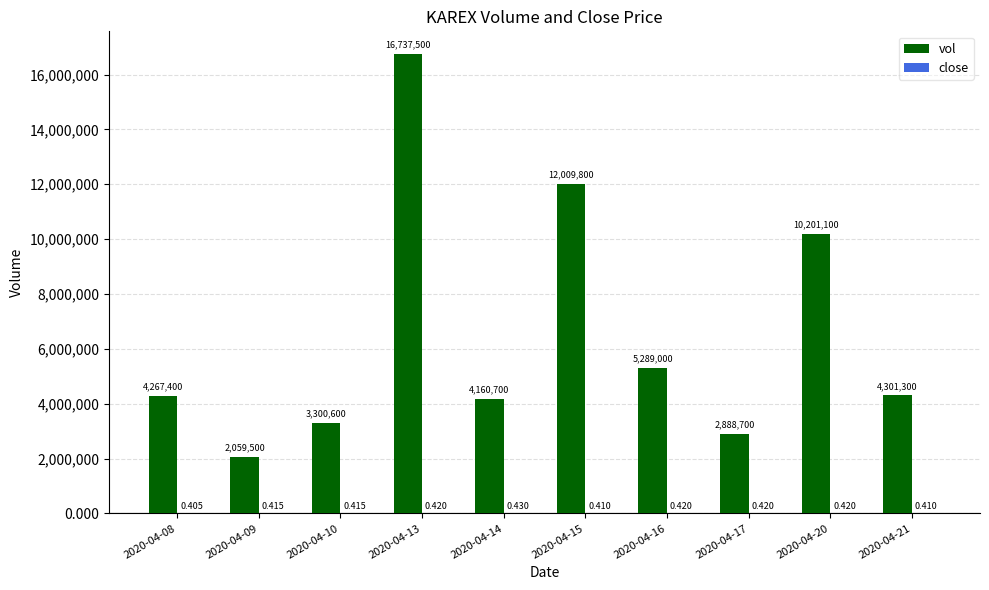

Reading right to left, what are all the values shown in this chart?

vol: 2020-04-21=4301300.0	2020-04-20=10201100.0	2020-04-17=2888700.0	2020-04-16=5289000.0	2020-04-15=12009800.0	2020-04-14=4160700.0	2020-04-13=16737500.0	2020-04-10=3300600.0	2020-04-09=2059500.0	2020-04-08=4267400.0
close: 2020-04-21=0.4	2020-04-20=0.4	2020-04-17=0.4	2020-04-16=0.4	2020-04-15=0.4	2020-04-14=0.4	2020-04-13=0.4	2020-04-10=0.4	2020-04-09=0.4	2020-04-08=0.4